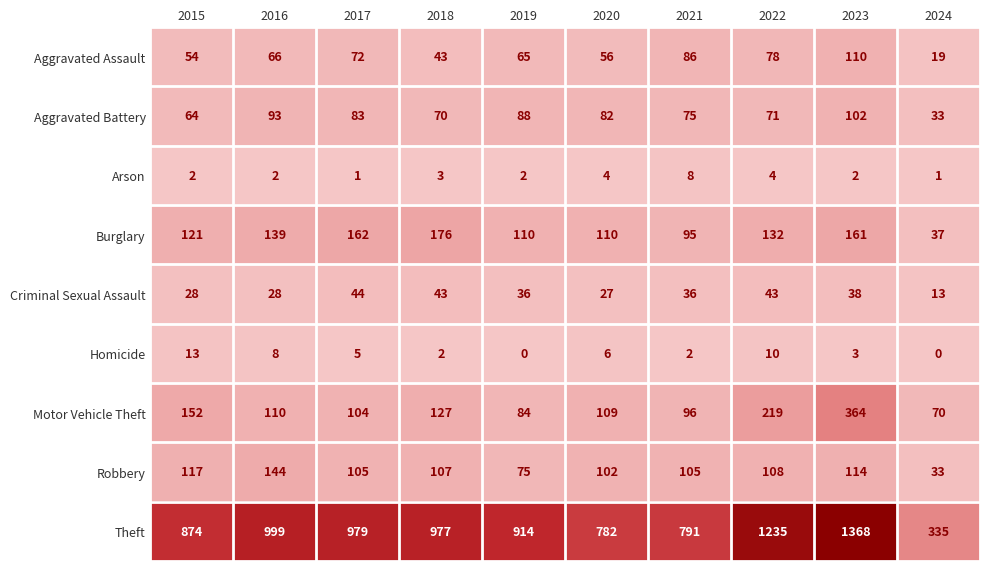

What is the spread (max minus min) of values at 2021?

789